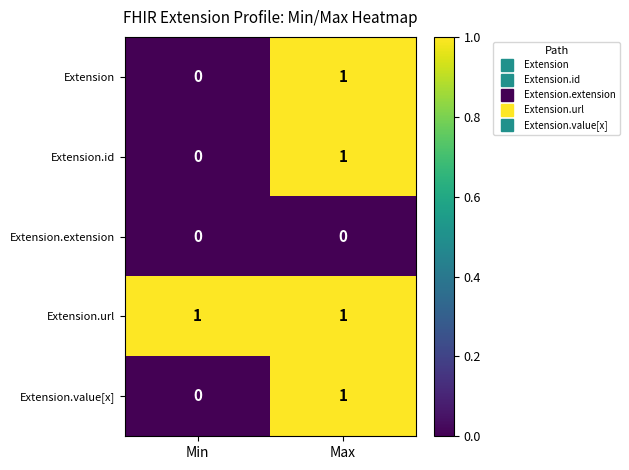

List the labels in order of Extension.value[x] value, largest first.

Max, Min